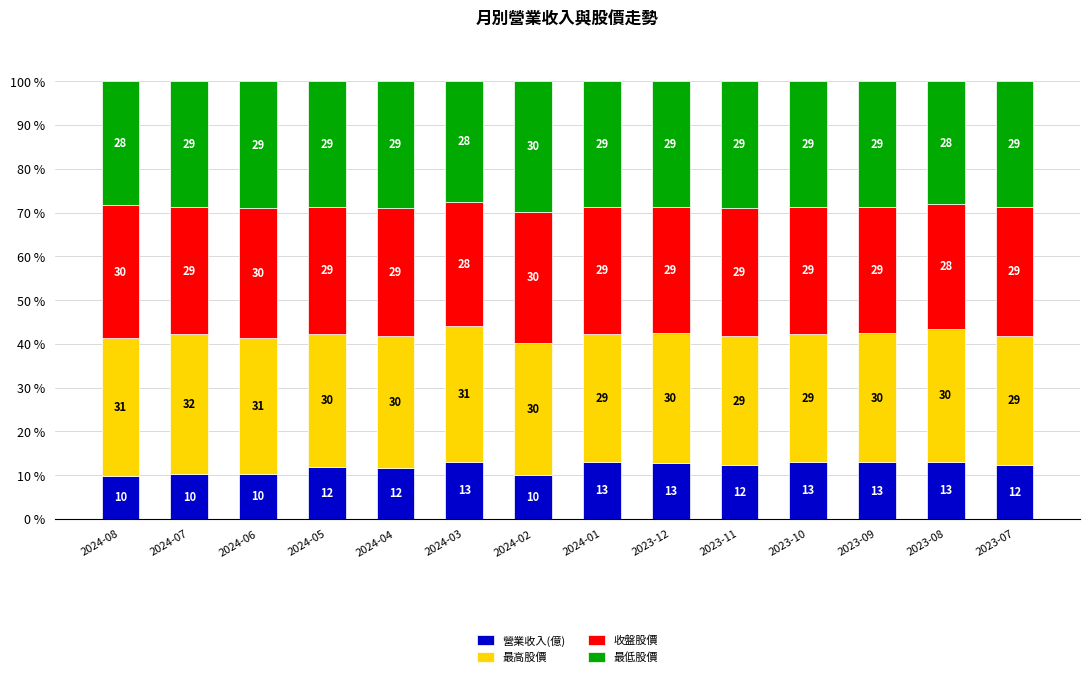

Is it true that 營業收入(億) equals 17.5 at 2024-08?

False